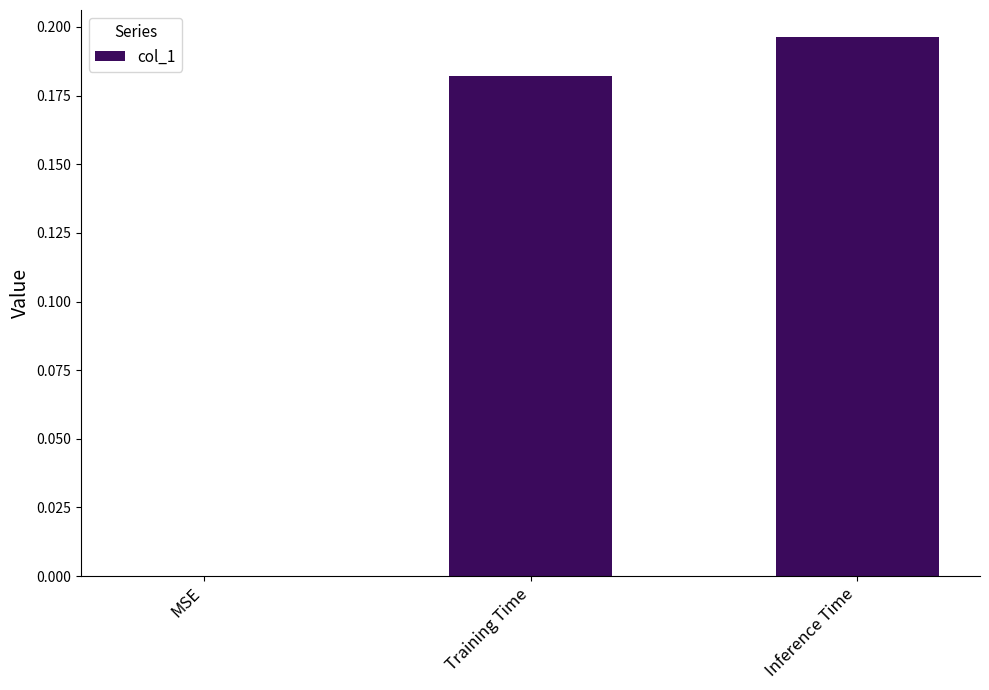

What is the change in value from MSE to Training Time?

+0.2